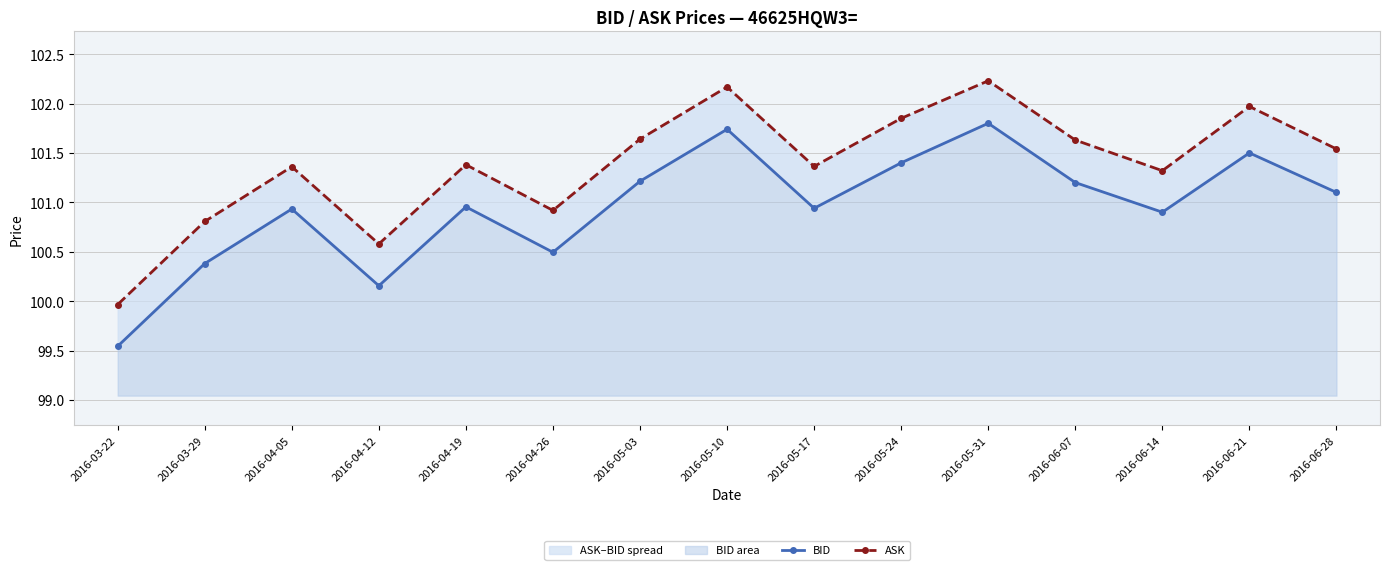

Does the chart have visible grid lines?

Yes